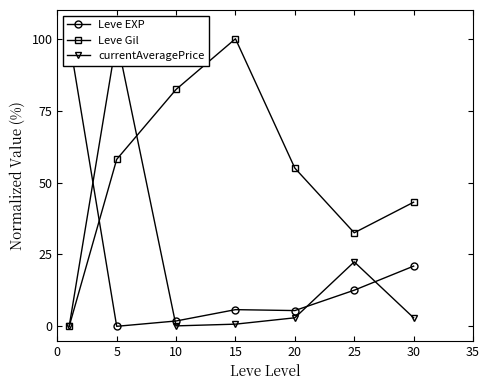

Is the value of currentAveragePrice at 30 greater than the value of Leve Gil at 5?

No